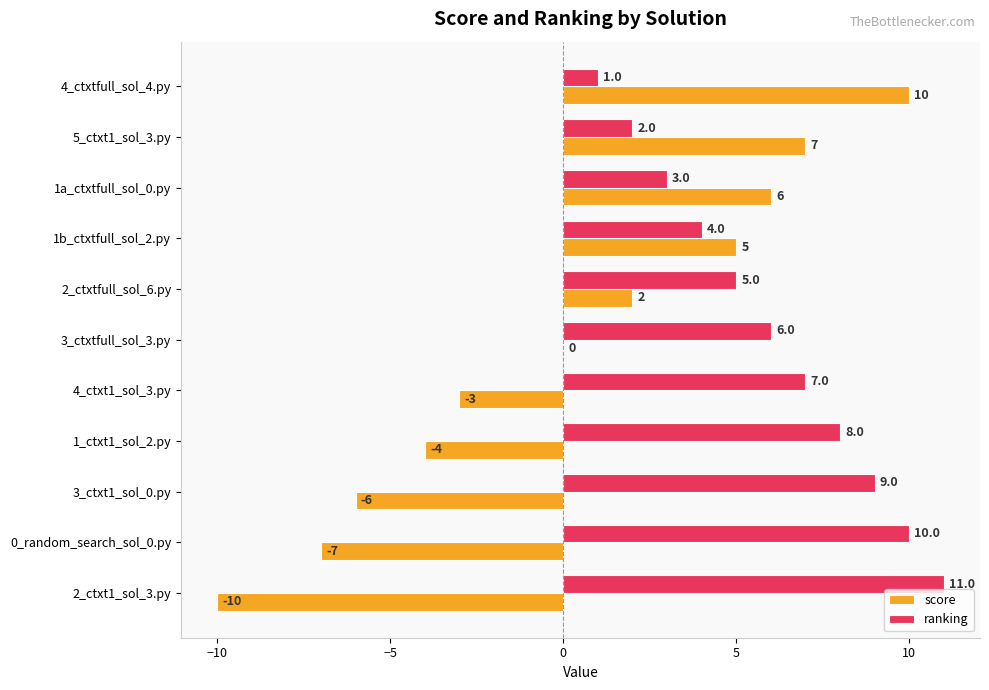

What is the sum of the ranking values at 2_ctxt1_sol_3.py and 2_ctxtfull_sol_6.py?

16